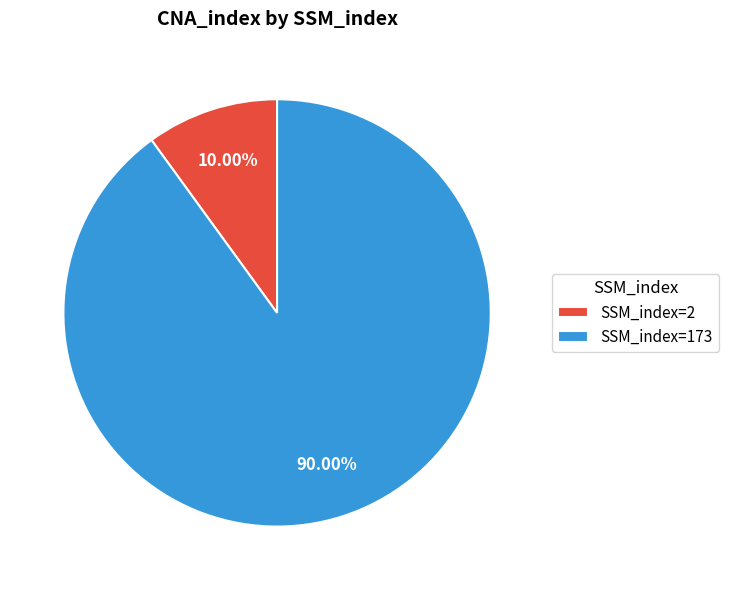

What is the largest slice in the pie chart?

SSM_index=173